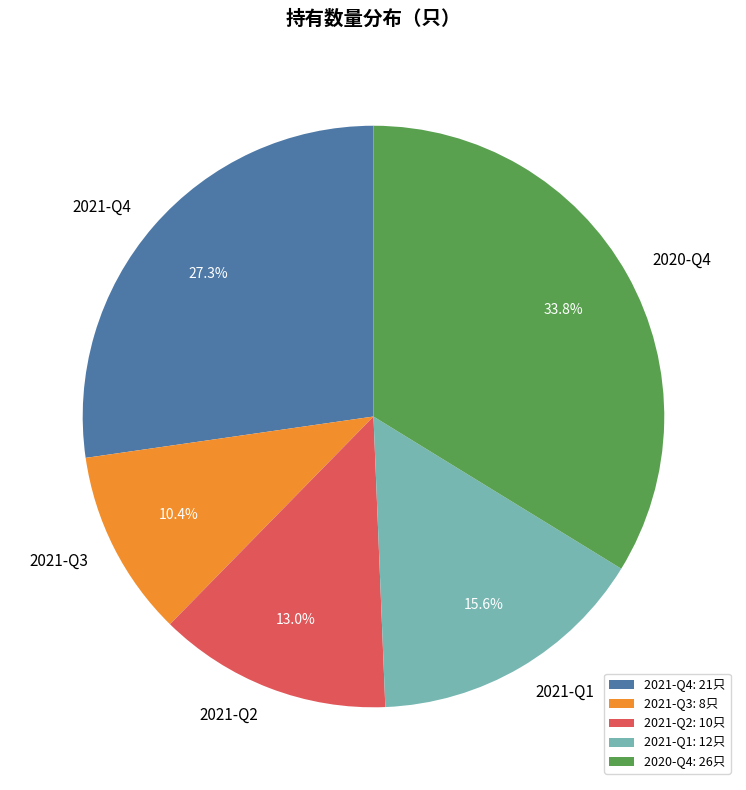

To the nearest percent, what is the difference between the largest and smallest slice percentages?

23%